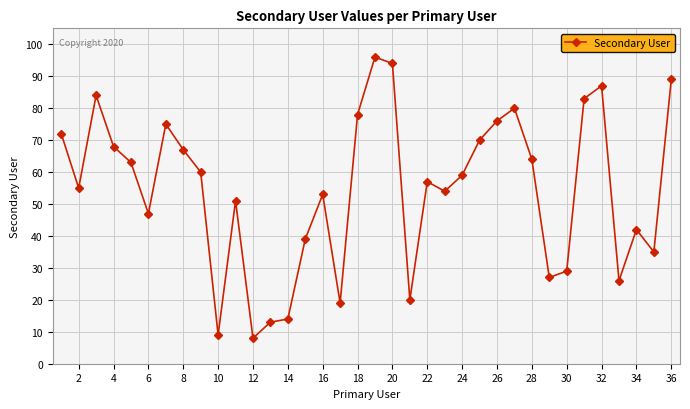

What is the difference between the maximum and minimum values?

88